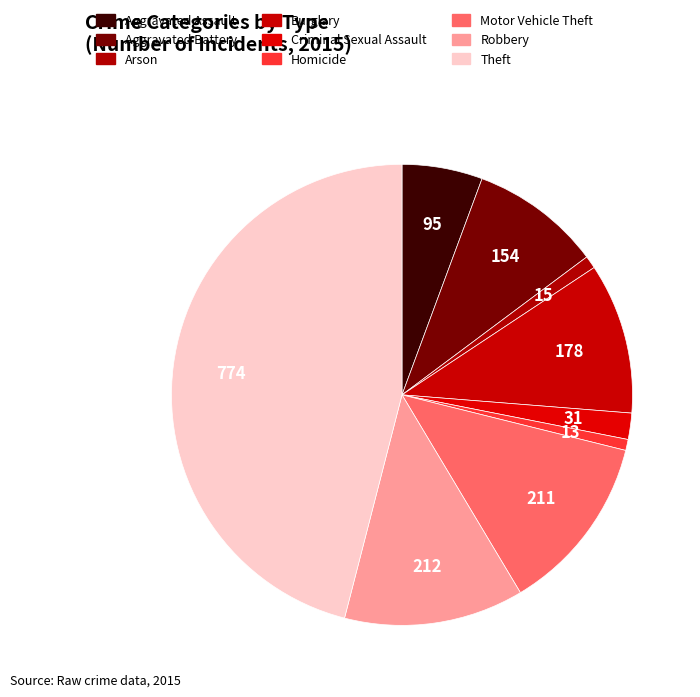

What is the ratio of the value at Arson to the value at Robbery?

0.1